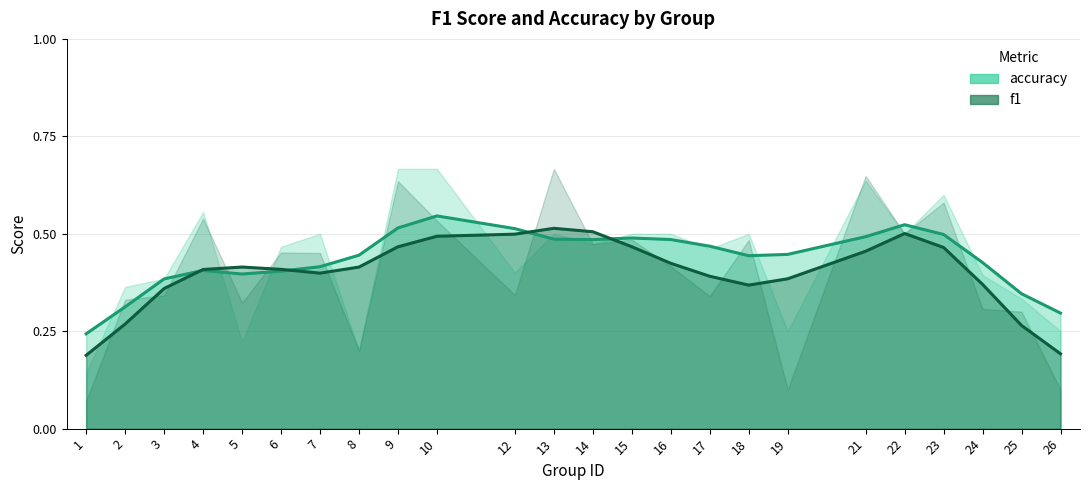

How many lines are shown in the chart?

2